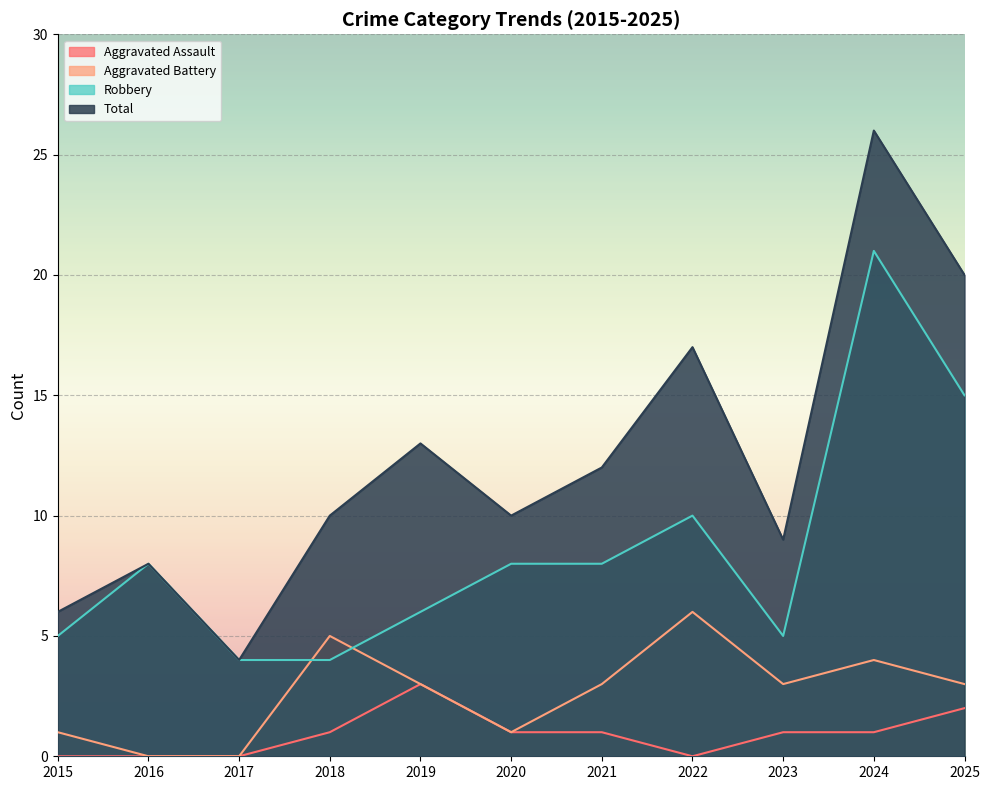

Where is the first local minimum for Total?

2017